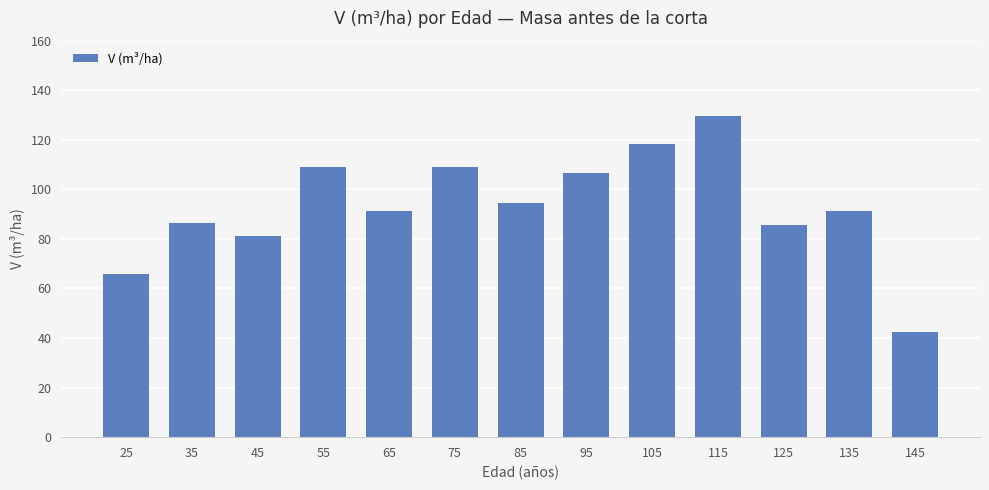

What is the sum of all values?

1211.1